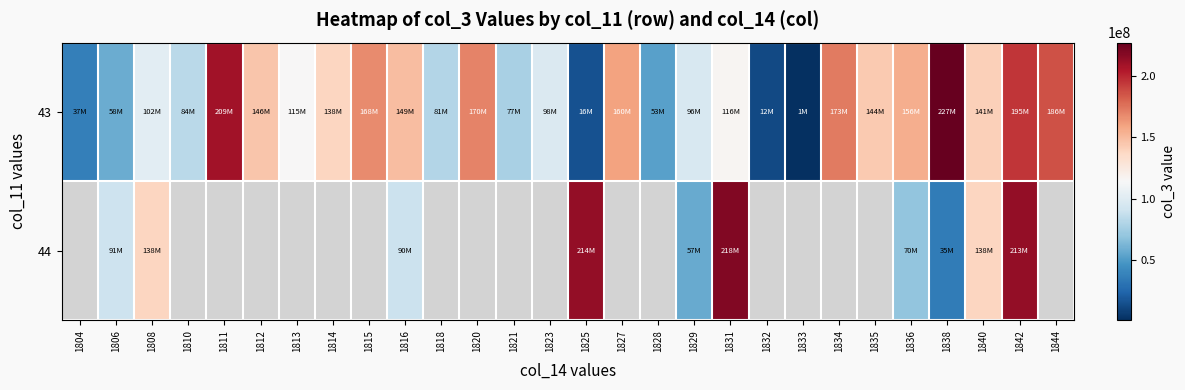

What is the difference between the maximum and minimum values in the 43 series?

225983864.0